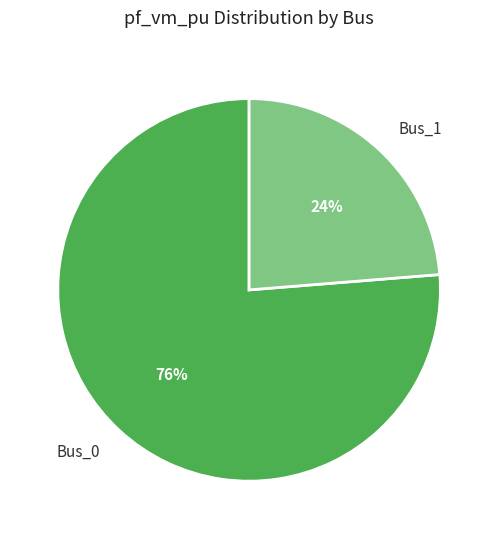

Combined, do Bus_0 and Bus_1 account for over 50%?

Yes